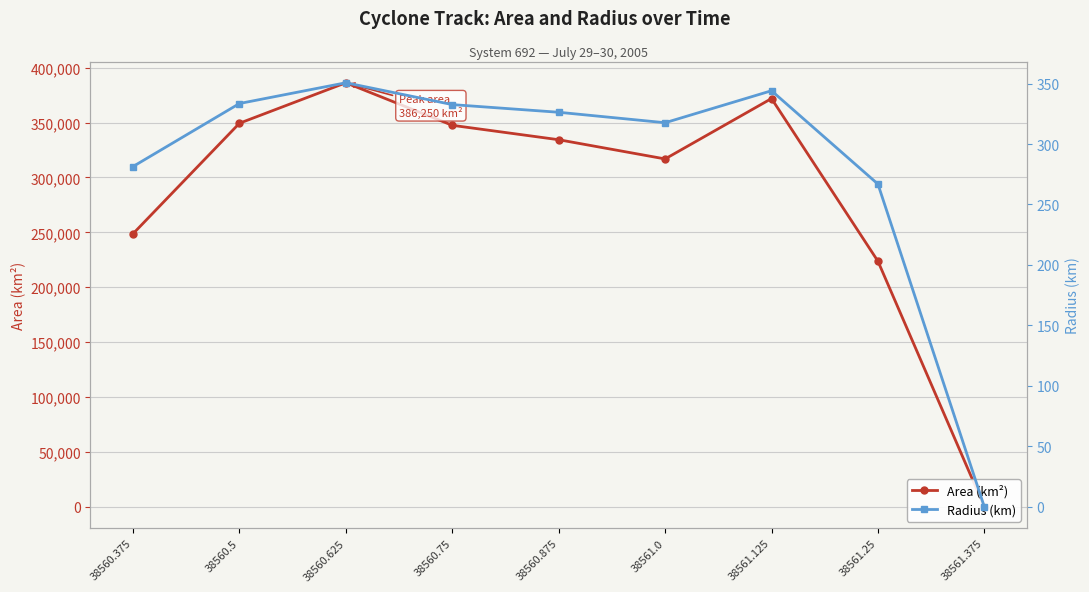

Does the chart display data point markers on the line(s)?

Yes